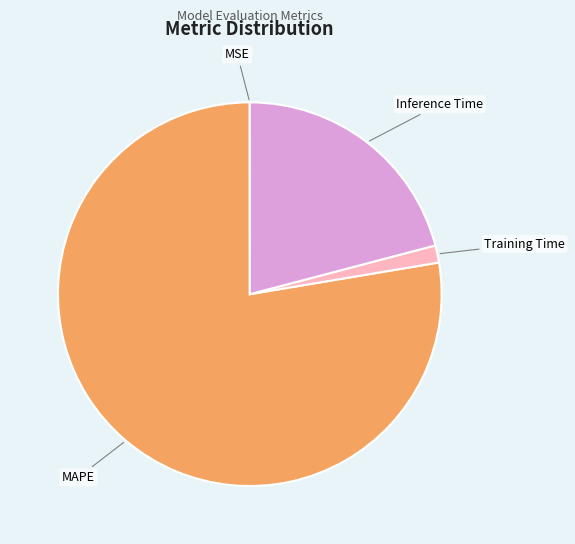

What is the largest slice in the pie chart?

MAPE